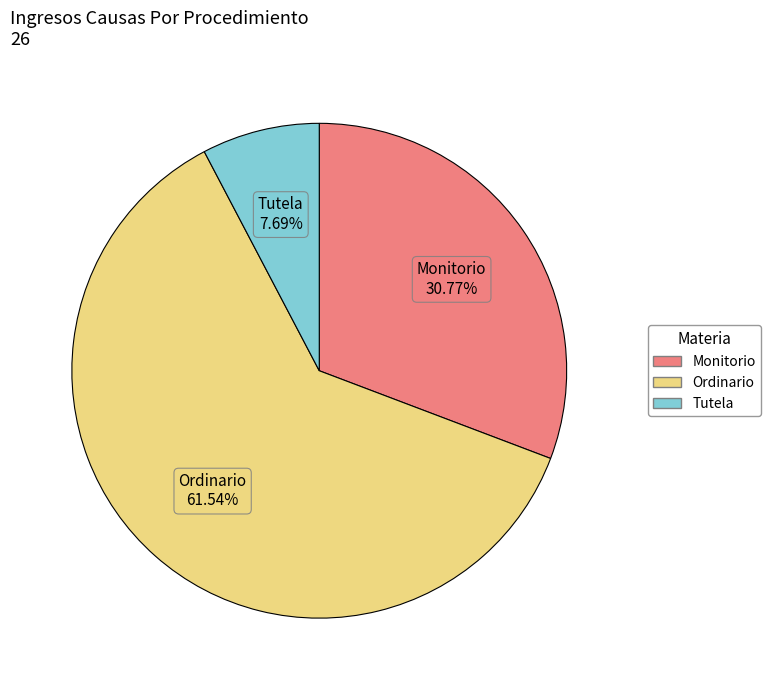

Do Monitorio and Tutela together represent more than half of the pie?

No